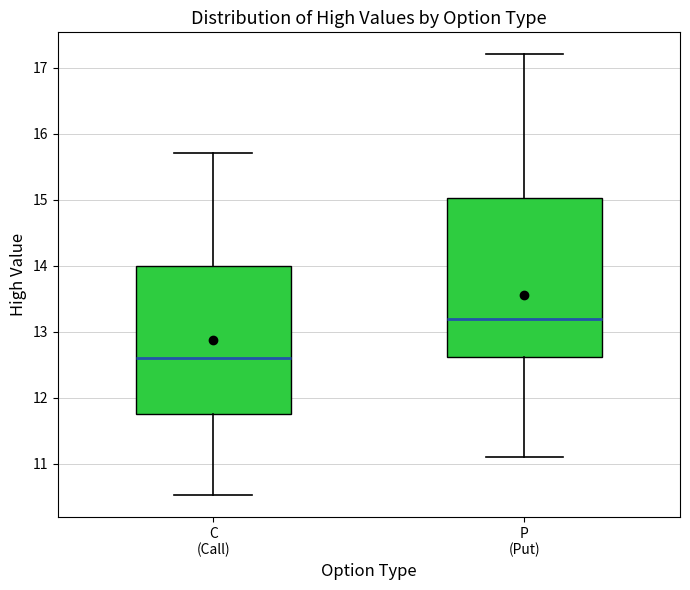

Where does the median line of the box for C (Call) sit on the y-axis? The values are not printed on the chart, so give them approximately, as read against the axis.

12.6